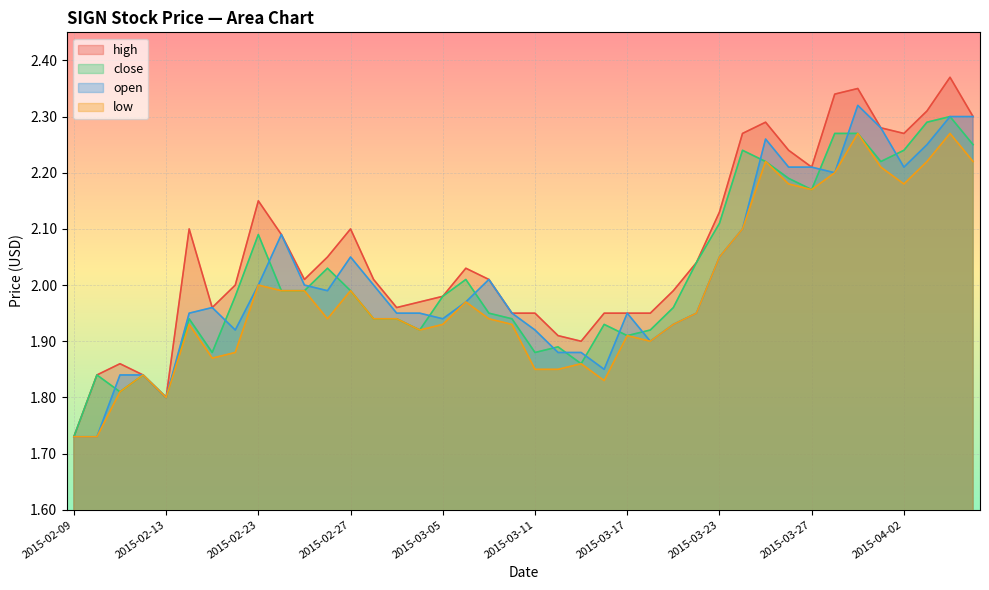

What is the average value of the high series?

2.1